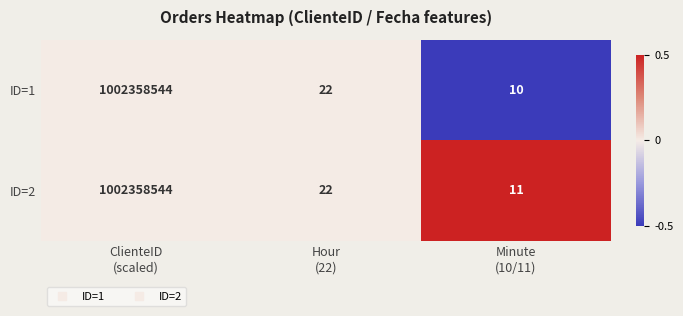

What is the minimum value shown in the chart?

10